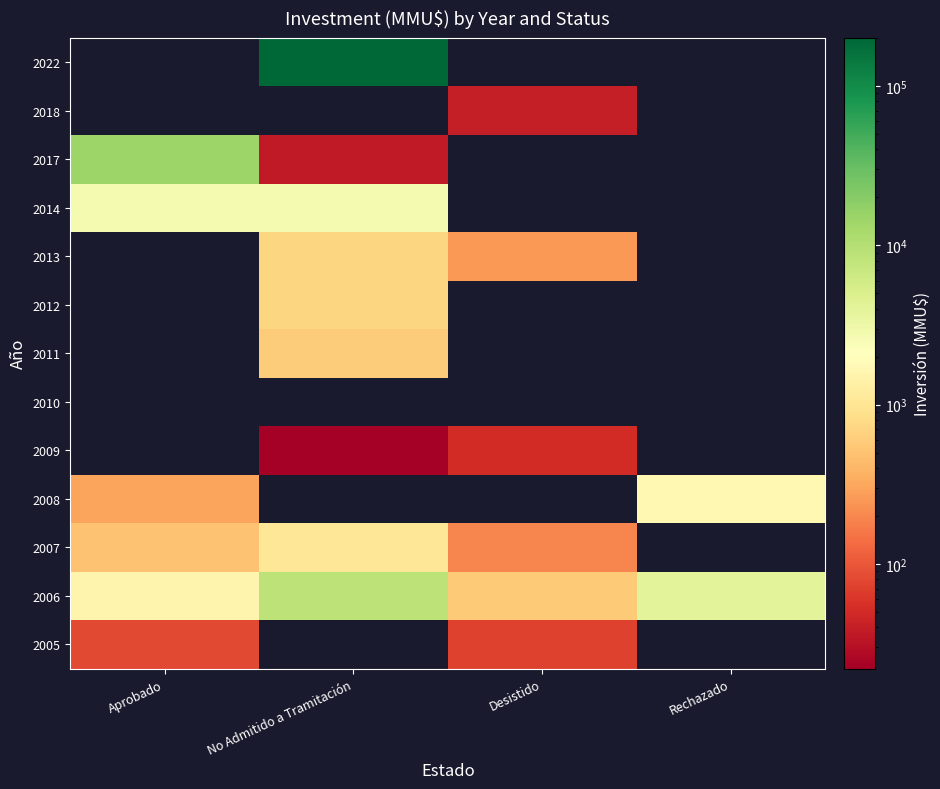

How many values in the 2005 series exceed 72?

1